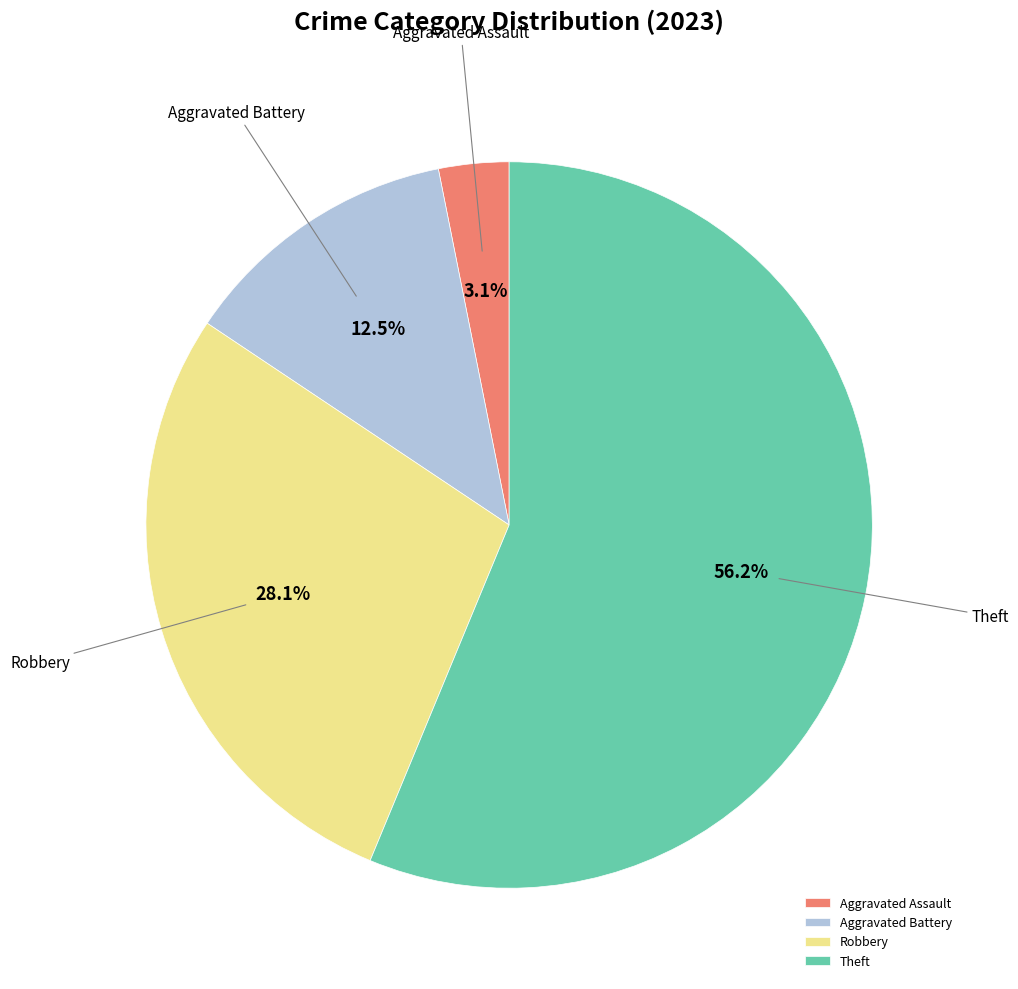

Which category has the biggest portion of the pie?

Theft